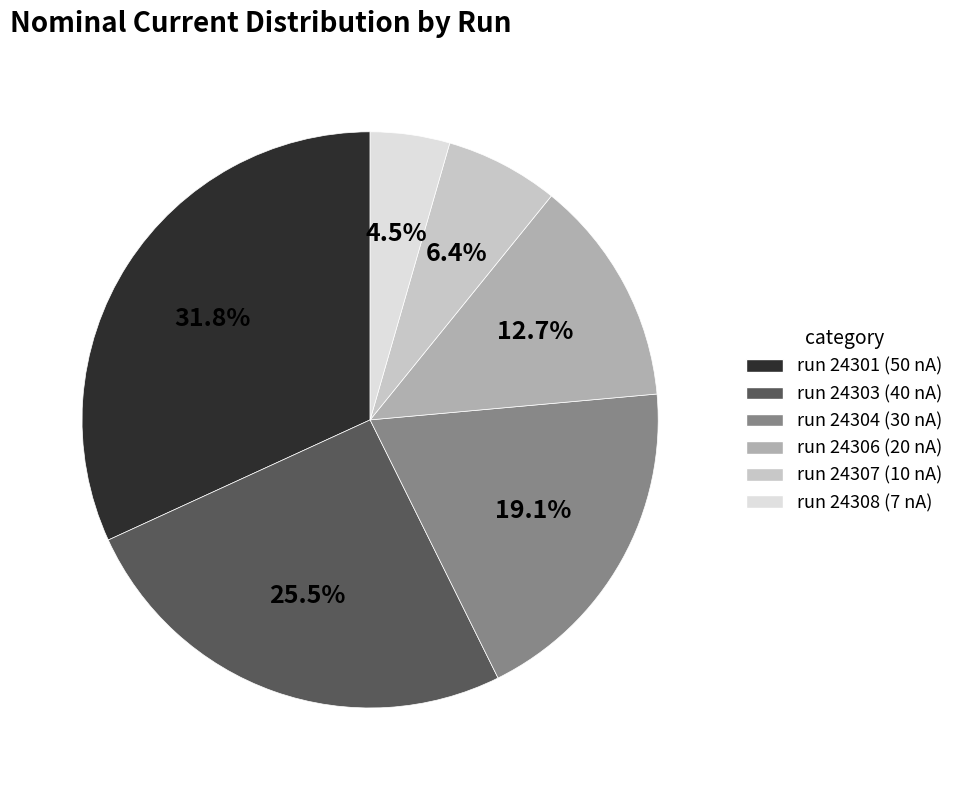

Is there any slice that represents more than half of the pie?

No